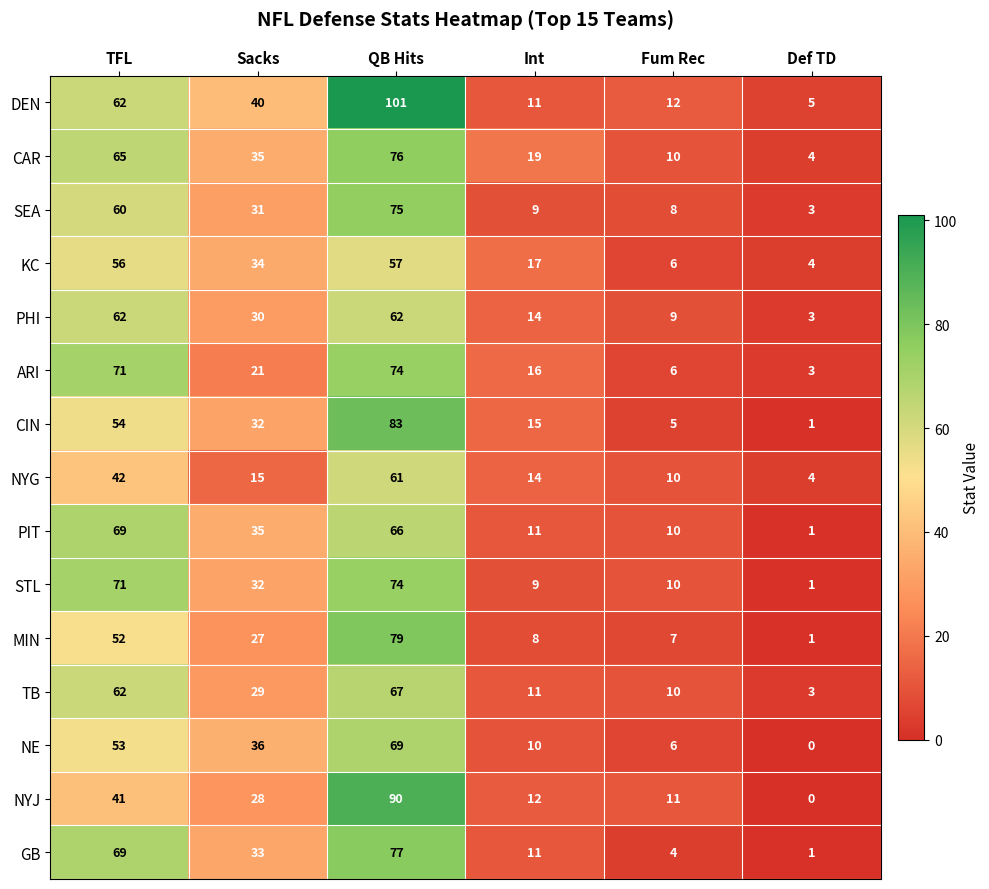

Which label corresponds to the smallest value in the chart?

Def TD